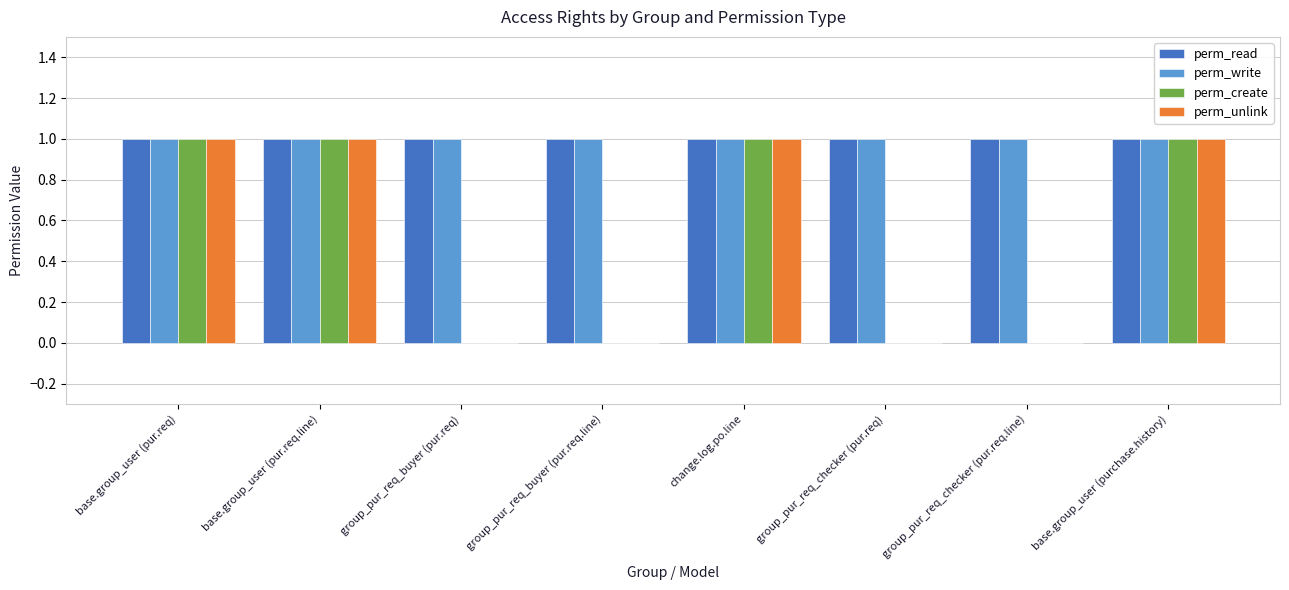

The value of perm_write at base.group_user (pur.req) is 1. True or false?

True